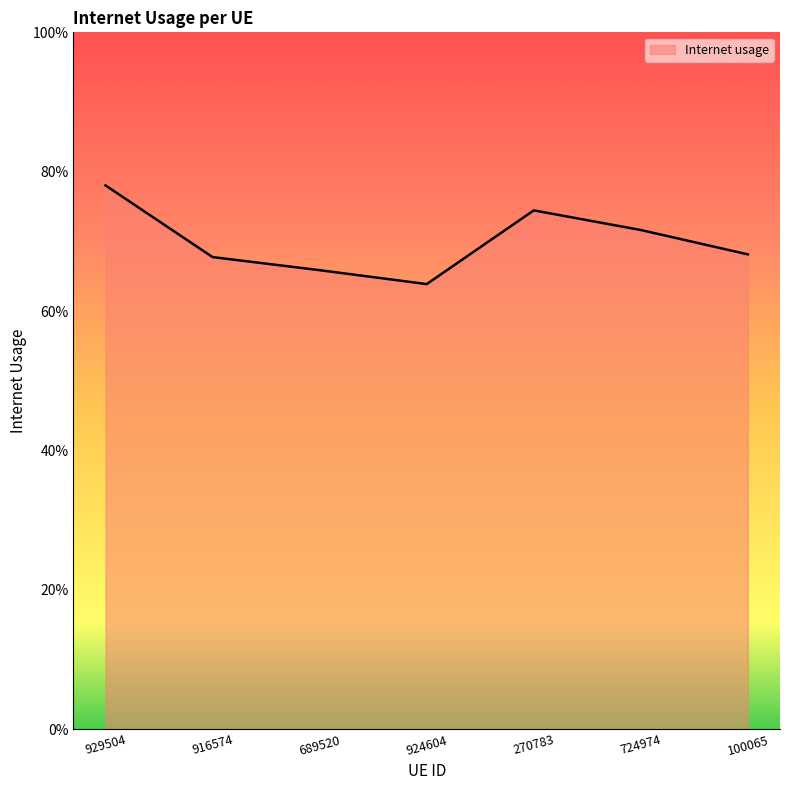

Where is the first local maximum?

270783